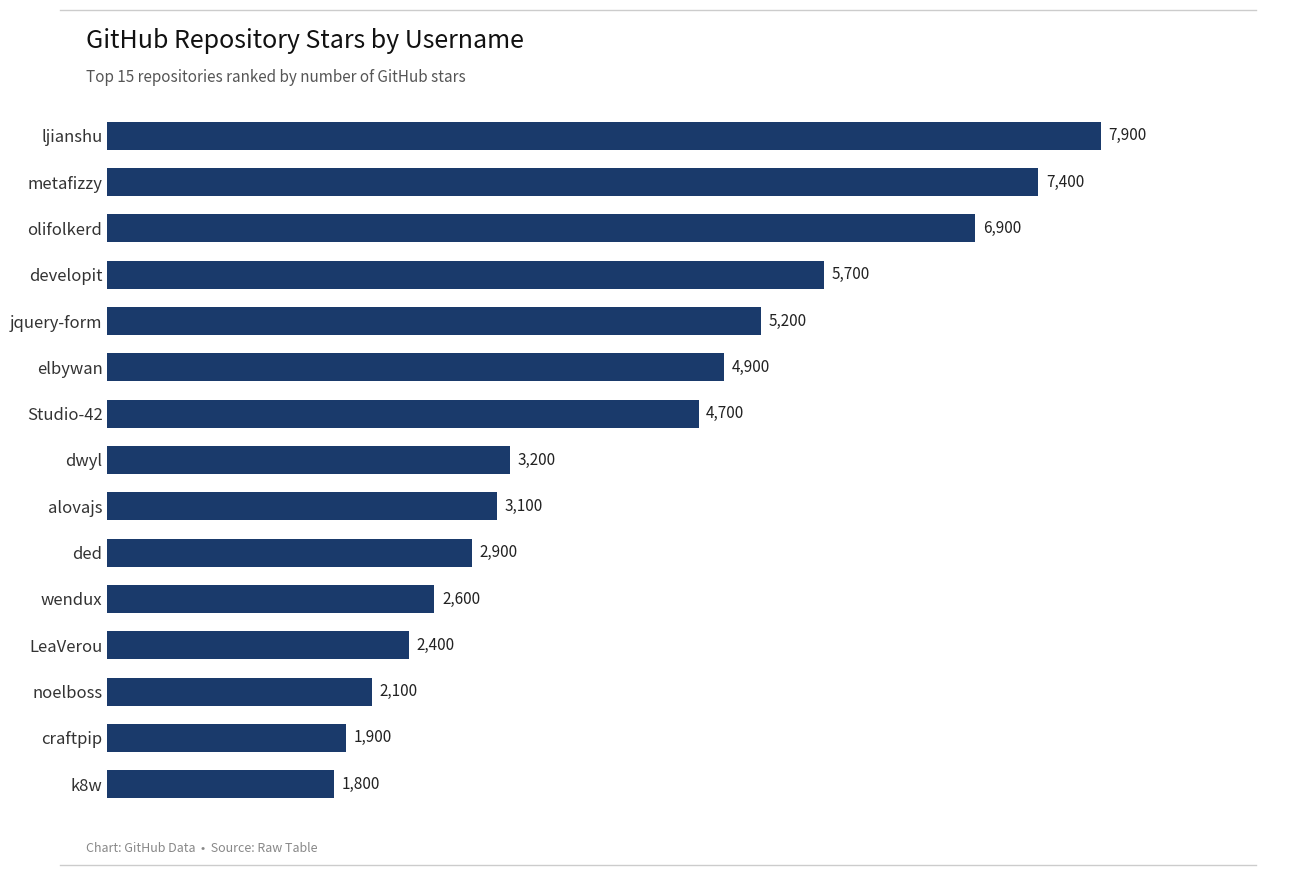

What is the difference between the second highest and minimum values?

5600